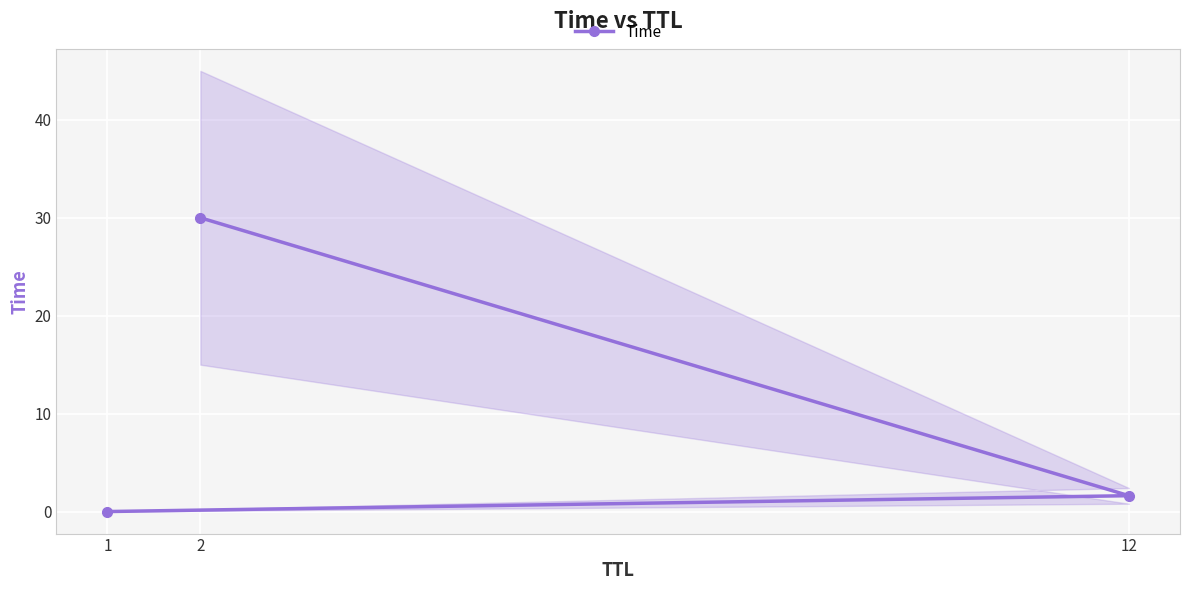

What is the sum of the values at 12 and 1?

1.6